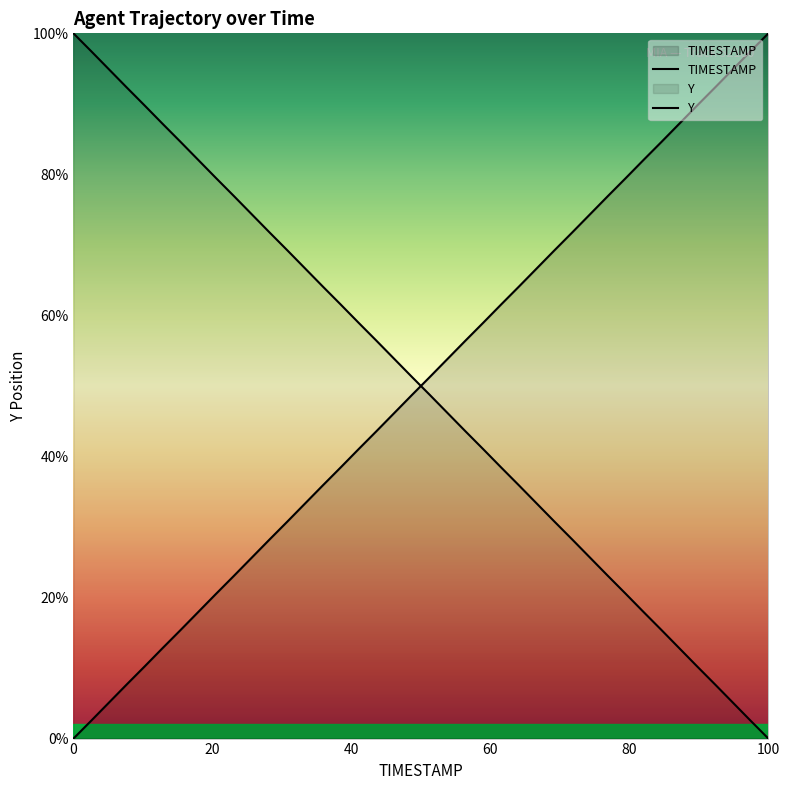

What is the sum of all Y values?

2000.0